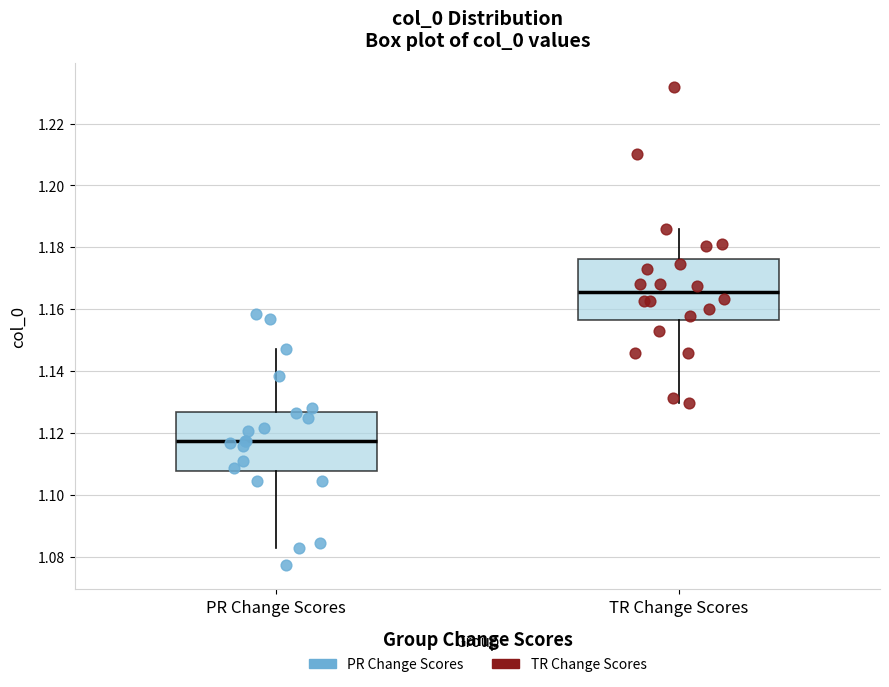

Reading left to right, transcribe this box plot: for each box, give where its median line is, the range the box spans, and where its two whiskers end, as read against the y-axis. The values are not printed on the chart, so give them approximately, as read against the axis.

PR Change Scores: median 1.118, box 1.108 to 1.126, whiskers 1.082 to 1.148
TR Change Scores: median 1.166, box 1.156 to 1.176, whiskers 1.130 to 1.186